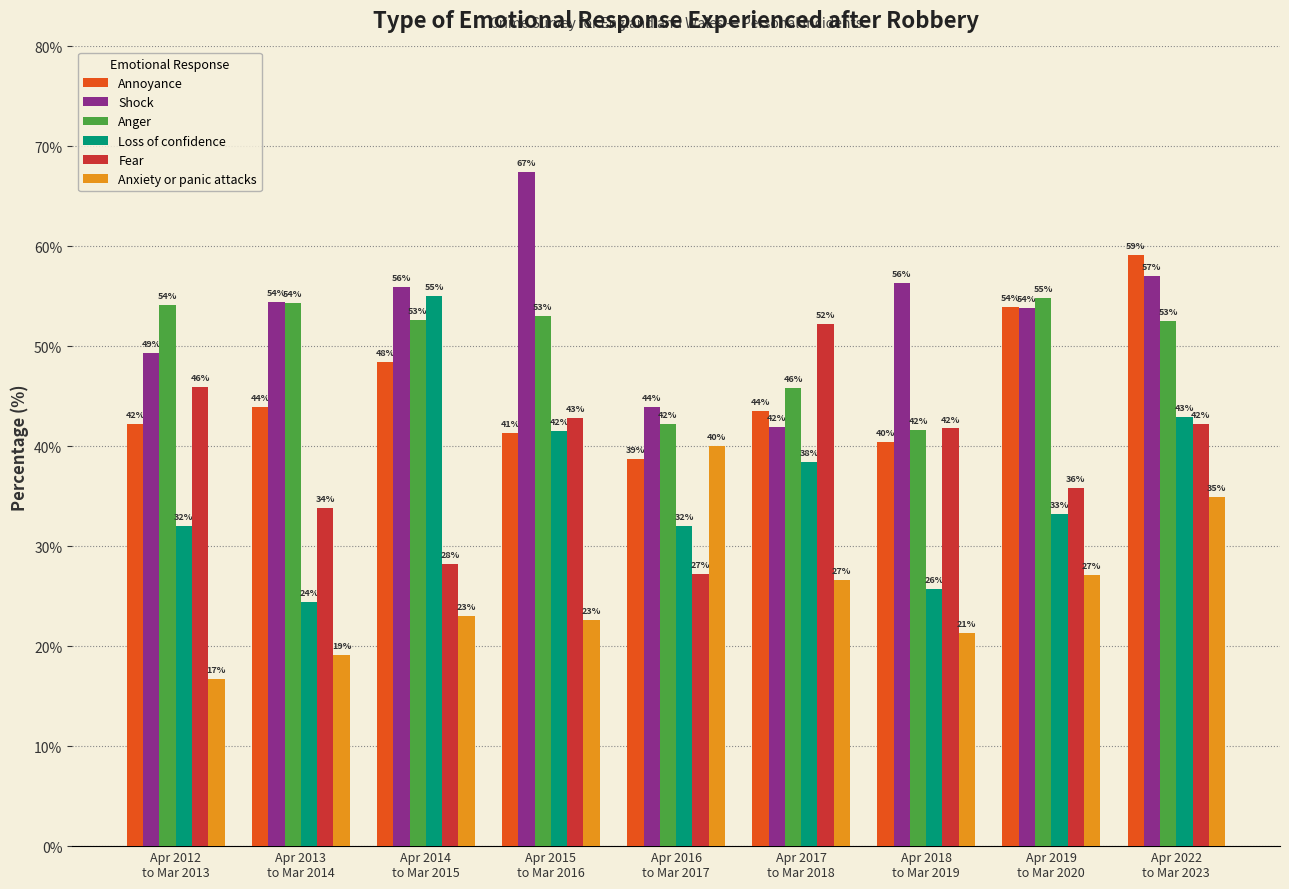

Which series has the widest spread of values?

Loss of confidence